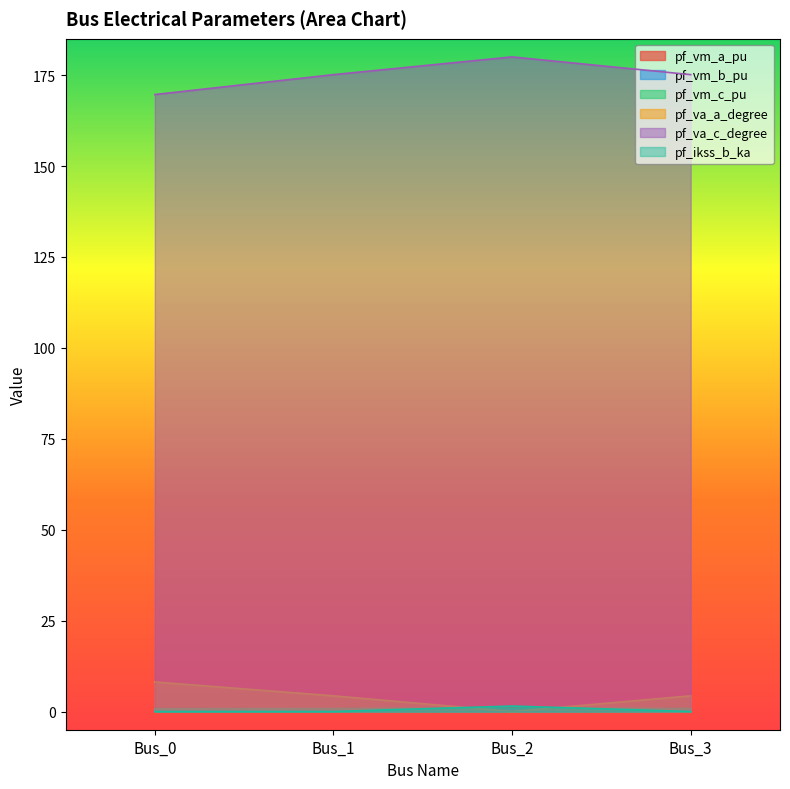

How many categories are shown in the chart?

4